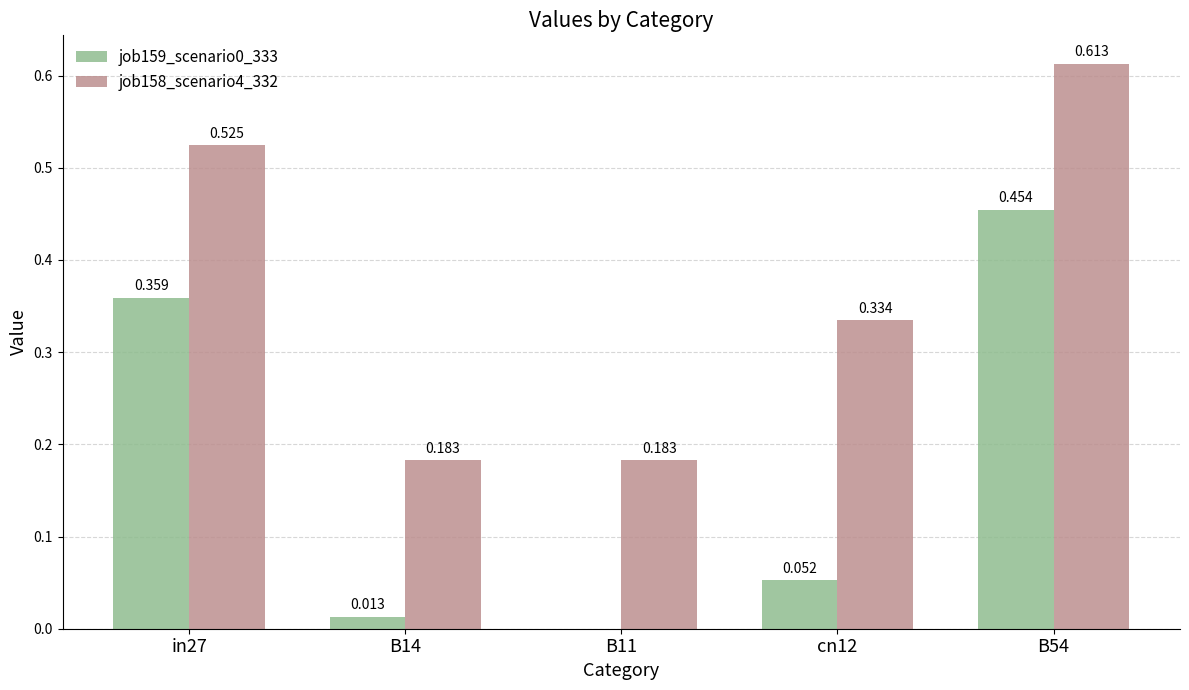

How many groups of bars are there?

5